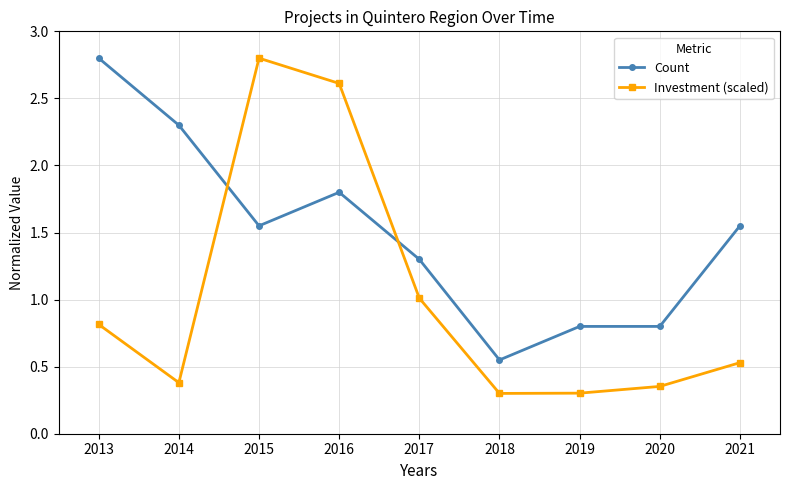

True or false: Count and Investment (scaled) intersect in this chart.

True